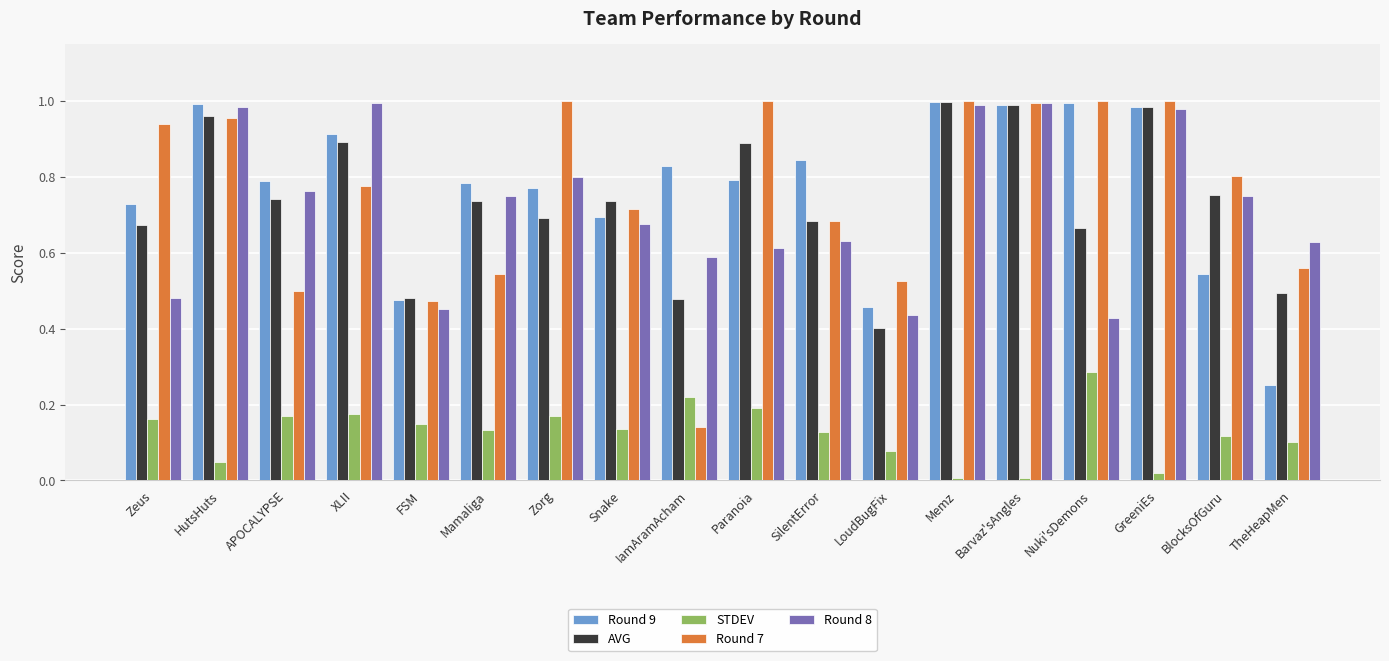

The STDEV series shows 0.1 at FSM. True or false?

True